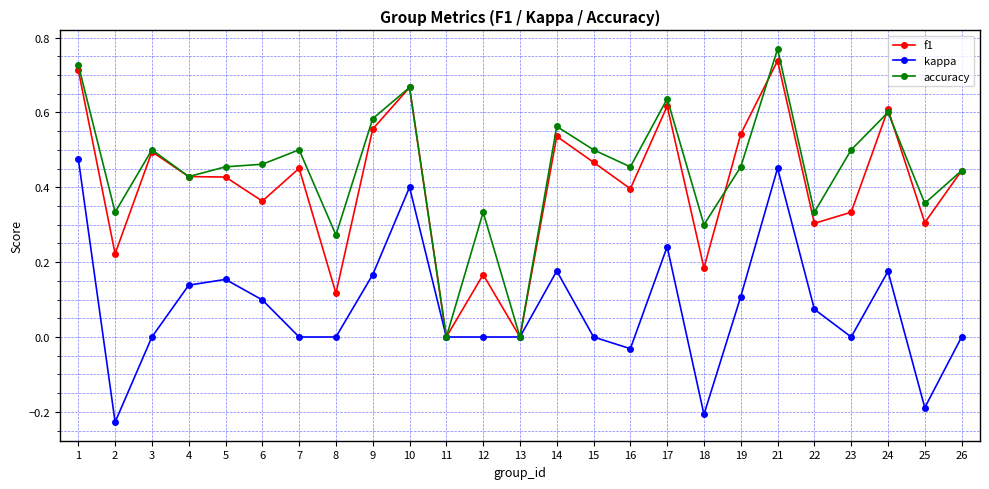

Which series changed the most between 4 and 16?

kappa